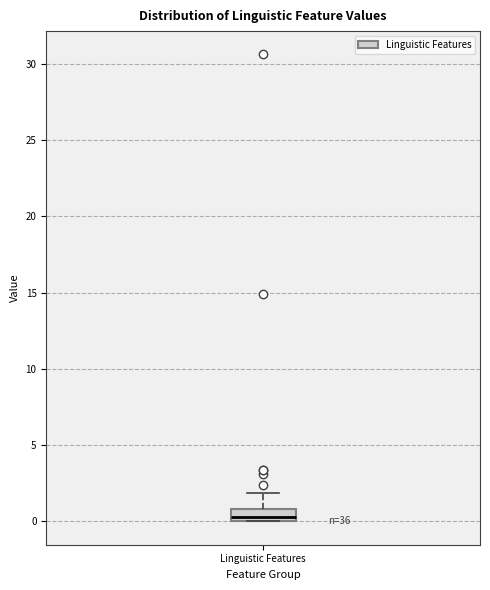

Where is the lower edge of the box for Linguistic Features on the y-axis? The values are not printed on the chart, so give them approximately, as read against the axis.

0.0